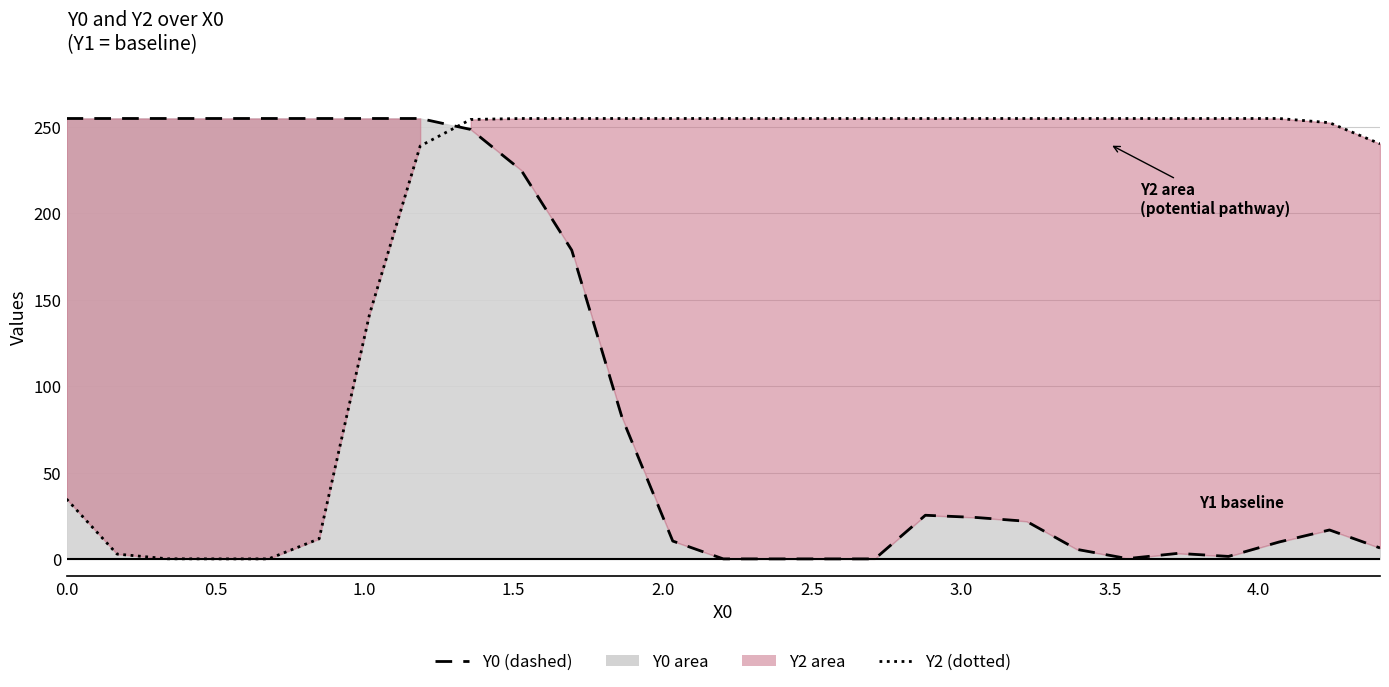

How many categories are shown in the chart?

27